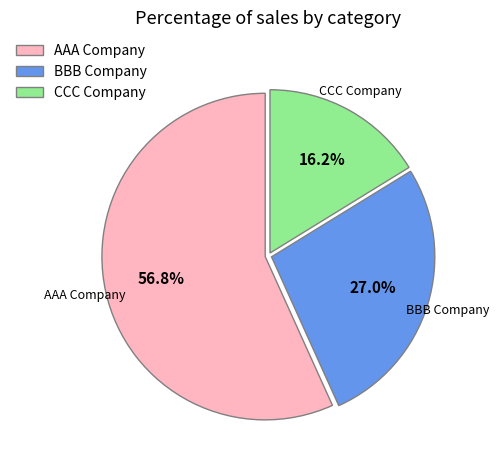

Is there any slice that represents more than half of the pie?

Yes